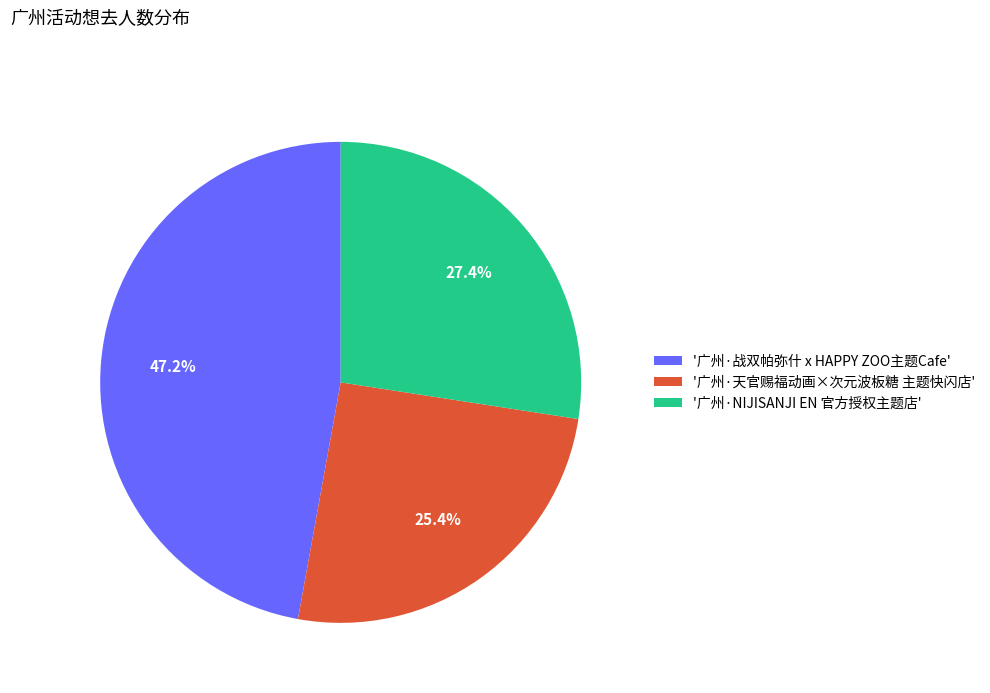

Which slice is the smallest?

'广州·天官赐福动画×次元波板糖 主题快闪店'